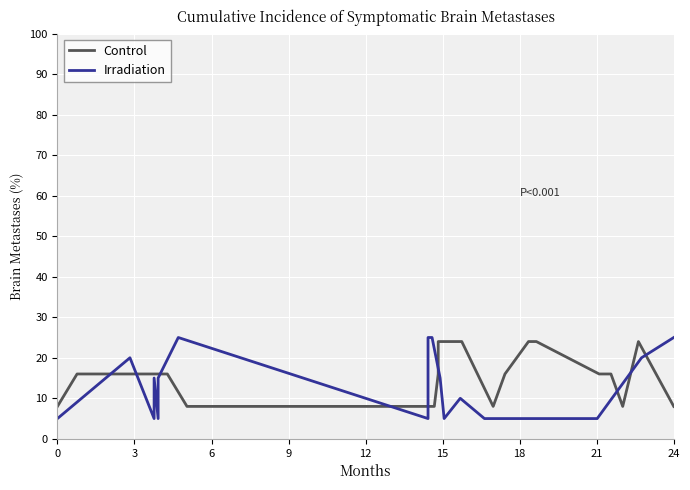

What is the difference between the maximum and minimum values in the Irradiation series?

20